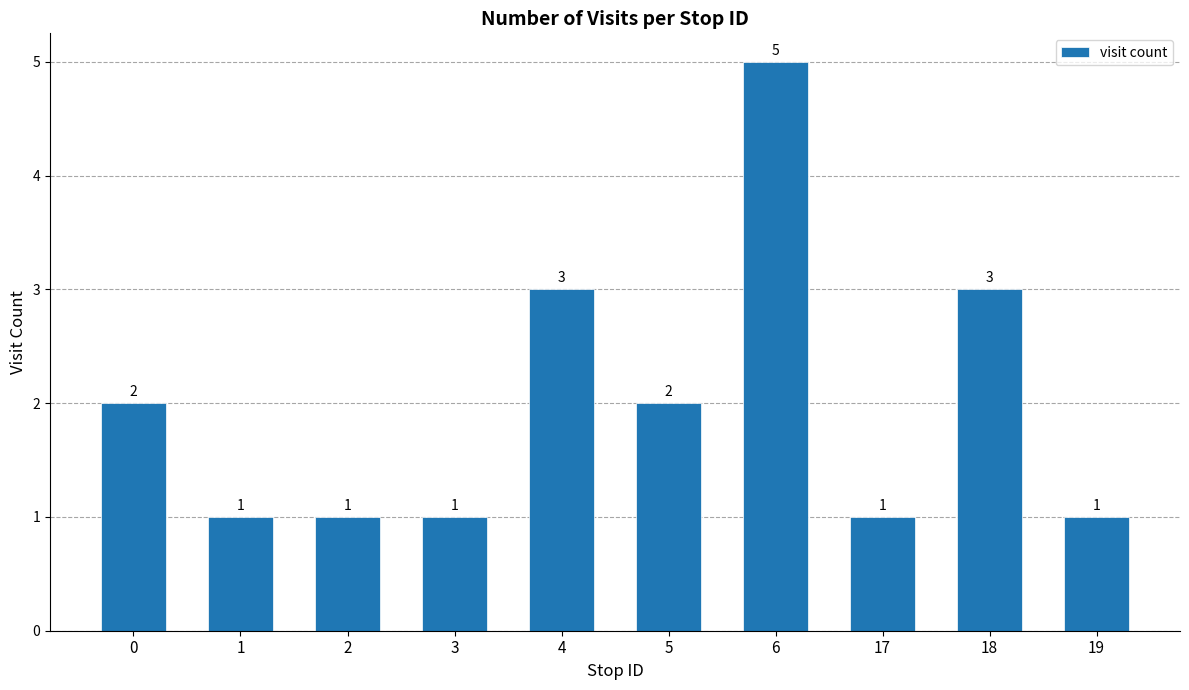

Does the chart contain stacked bars?

No